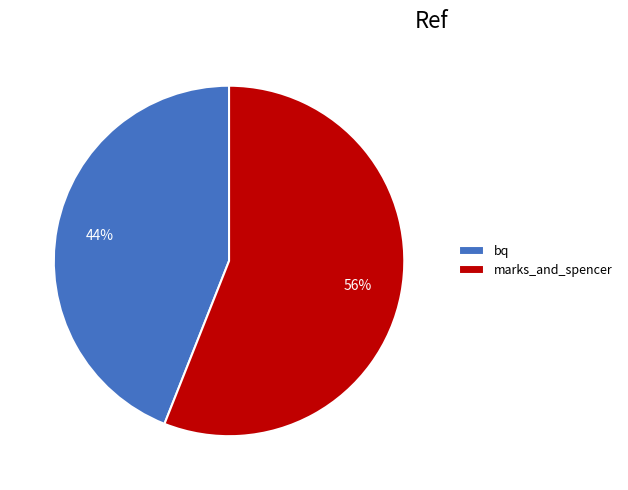

To the nearest percent, what percentage of the pie is bq?

44%